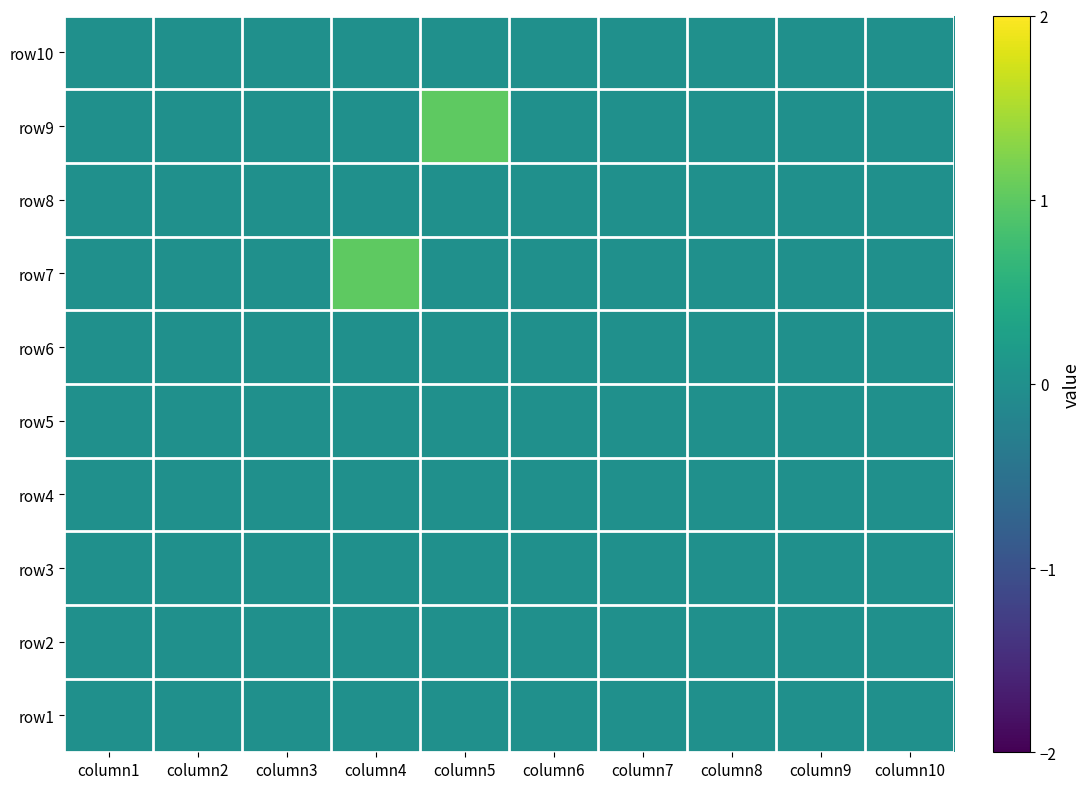

What is the total value across all series at column5?

1